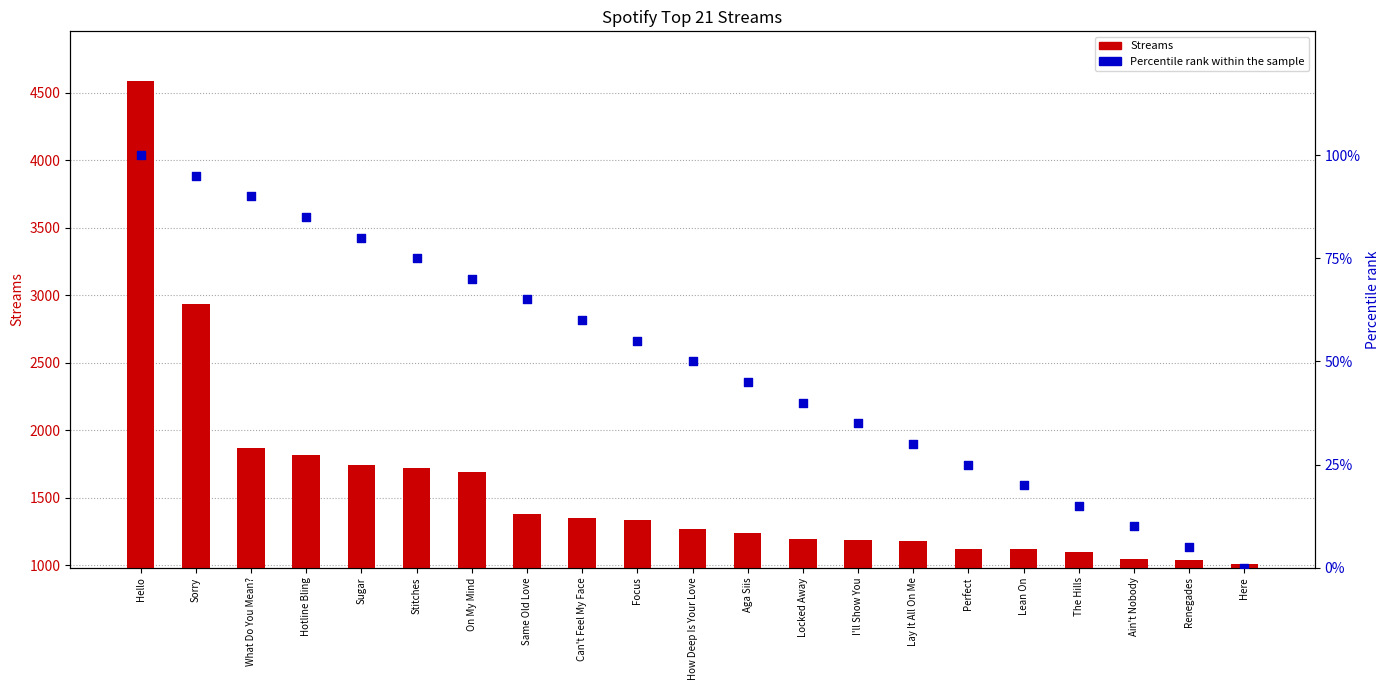

Which series reaches the maximum Y coordinate?

Streams